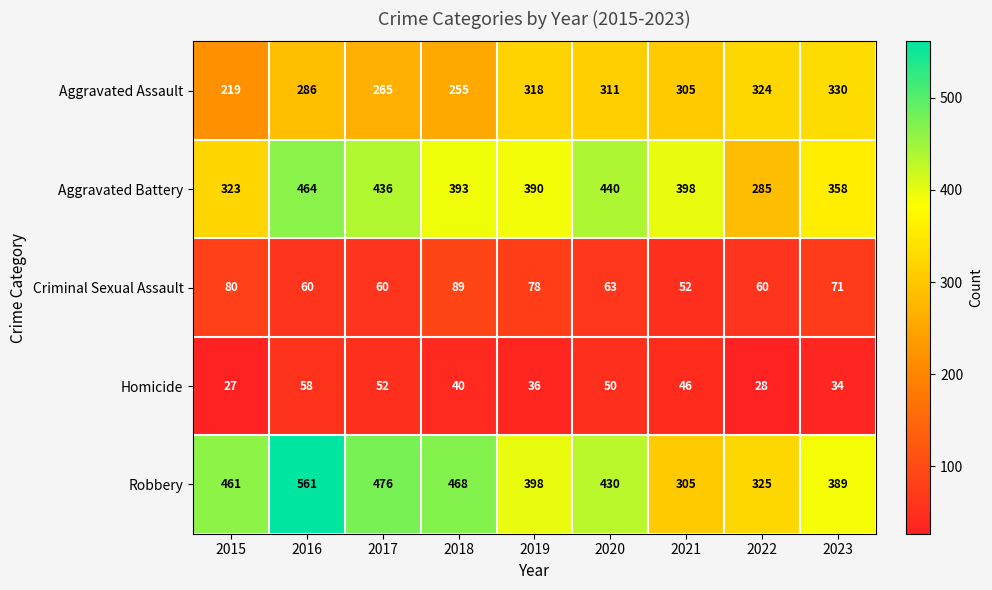

What is the lowest value of the Aggravated Assault series?

219